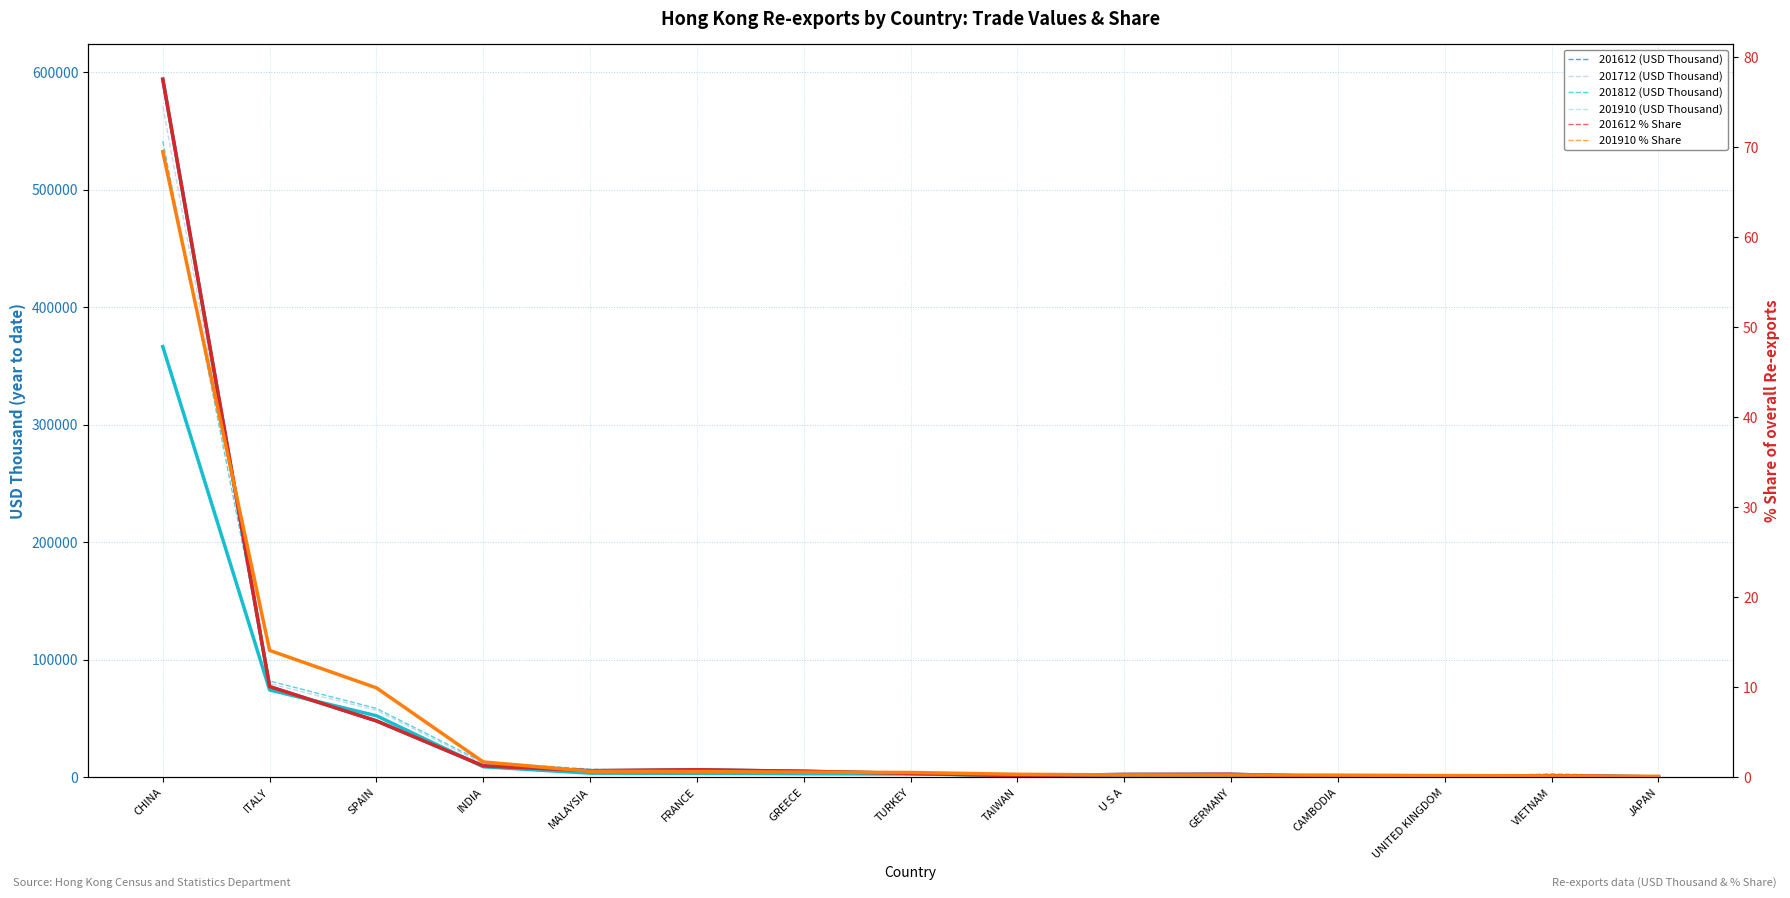

Reading left to right, transcribe all the data shown in this chart.

201612 (USD Thousand): CHINA=593891.4	ITALY=77162.7	SPAIN=48010.5	INDIA=9733.0	MALAYSIA=5617.8	FRANCE=6405.4	GREECE=5158.4	TURKEY=3330.7	TAIWAN=1418.8	U S A=2431.7	GERMANY=2566.5	CAMBODIA=579.8	UNITED KINGDOM=701.6	VIETNAM=1402.9	JAPAN=350.3
201712 (USD Thousand): CHINA=570735.8	ITALY=79739.4	SPAIN=56958.1	INDIA=11642.9	MALAYSIA=5686.2	FRANCE=7099.8	GREECE=3181.2	TURKEY=2137.1	TAIWAN=1973.1	U S A=724.4	GERMANY=2731.3	CAMBODIA=705.6	UNITED KINGDOM=631.9	VIETNAM=1078.8	JAPAN=395.6
201812 (USD Thousand): CHINA=541208.9	ITALY=82038.5	SPAIN=58612.2	INDIA=12904.8	MALAYSIA=6995.0	FRANCE=4736.6	GREECE=3814.5	TURKEY=3141.3	TAIWAN=2883.5	U S A=1316.3	GERMANY=3181.6	CAMBODIA=1263.0	UNITED KINGDOM=434.6	VIETNAM=2962.8	JAPAN=782.0
201910 (USD Thousand): CHINA=366368.8	ITALY=74322.6	SPAIN=52387.0	INDIA=9000.7	MALAYSIA=3544.8	FRANCE=3401.5	GREECE=3036.9	TURKEY=2845.3	TAIWAN=1770.5	U S A=1421.0	GERMANY=1389.3	CAMBODIA=1274.0	UNITED KINGDOM=1023.6	VIETNAM=842.3	JAPAN=571.1
201612 % Share: CHINA=77.6	ITALY=10.1	SPAIN=6.3	INDIA=1.3	MALAYSIA=0.7	FRANCE=0.8	GREECE=0.7	TURKEY=0.4	TAIWAN=0.2	U S A=0.3	GERMANY=0.3	CAMBODIA=0.1	UNITED KINGDOM=0.1	VIETNAM=0.2	JAPAN=0.0
201910 % Share: CHINA=69.5	ITALY=14.1	SPAIN=9.9	INDIA=1.7	MALAYSIA=0.7	FRANCE=0.6	GREECE=0.6	TURKEY=0.5	TAIWAN=0.3	U S A=0.3	GERMANY=0.3	CAMBODIA=0.2	UNITED KINGDOM=0.2	VIETNAM=0.2	JAPAN=0.1